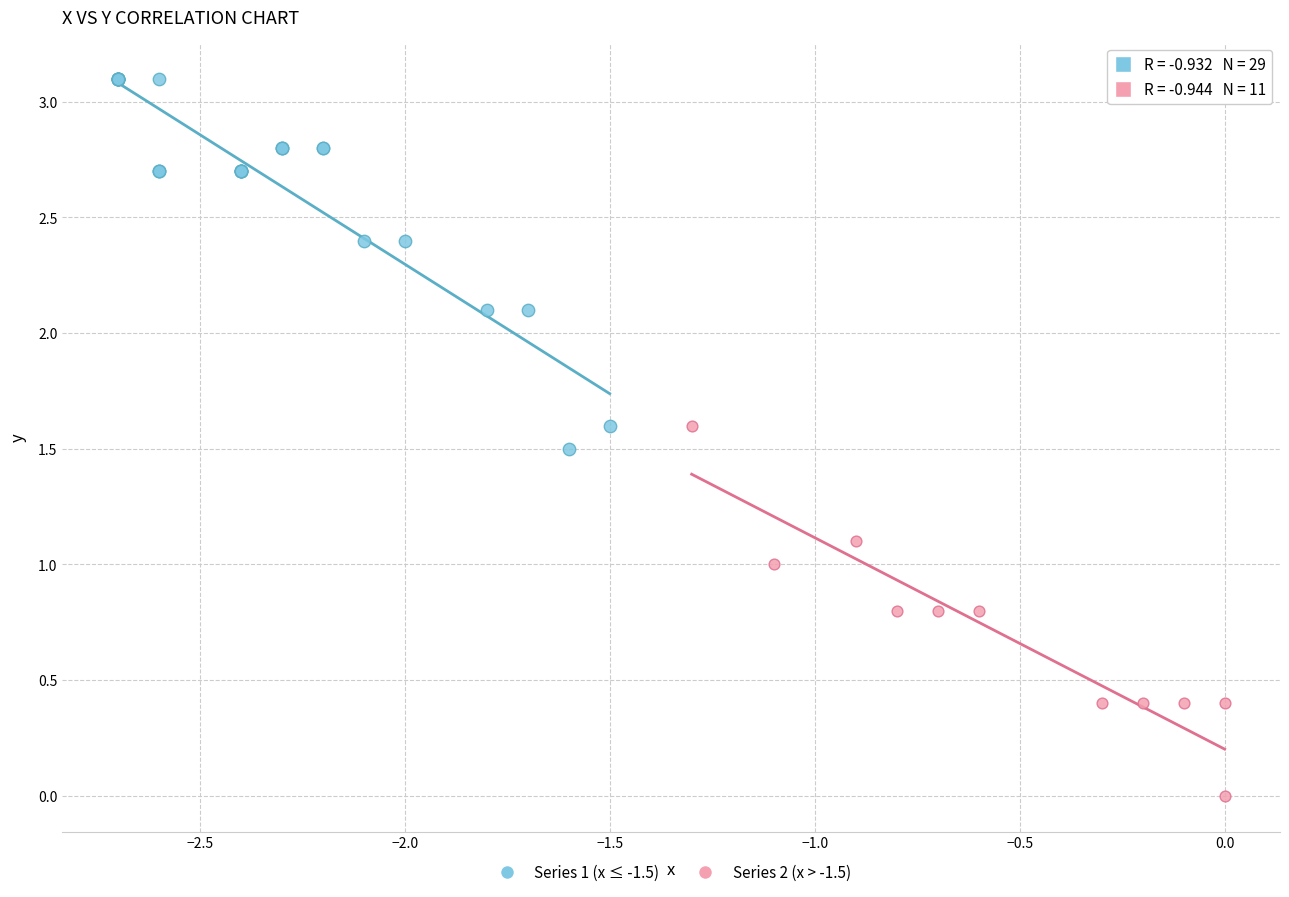

Which series reaches the minimum Y coordinate?

Series 2 (x > -1.5)